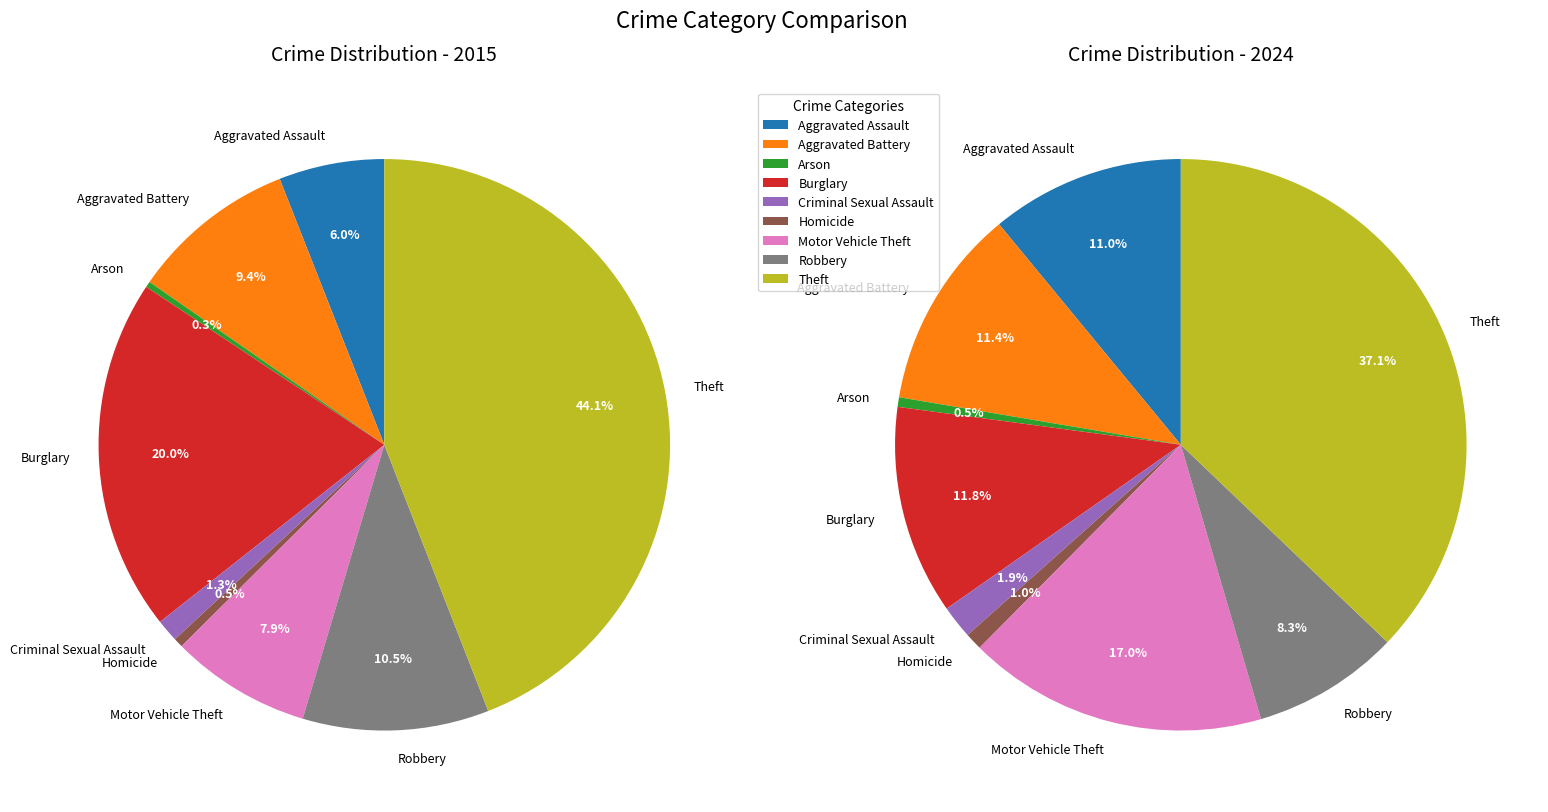

Which slice is the smallest?

Arson